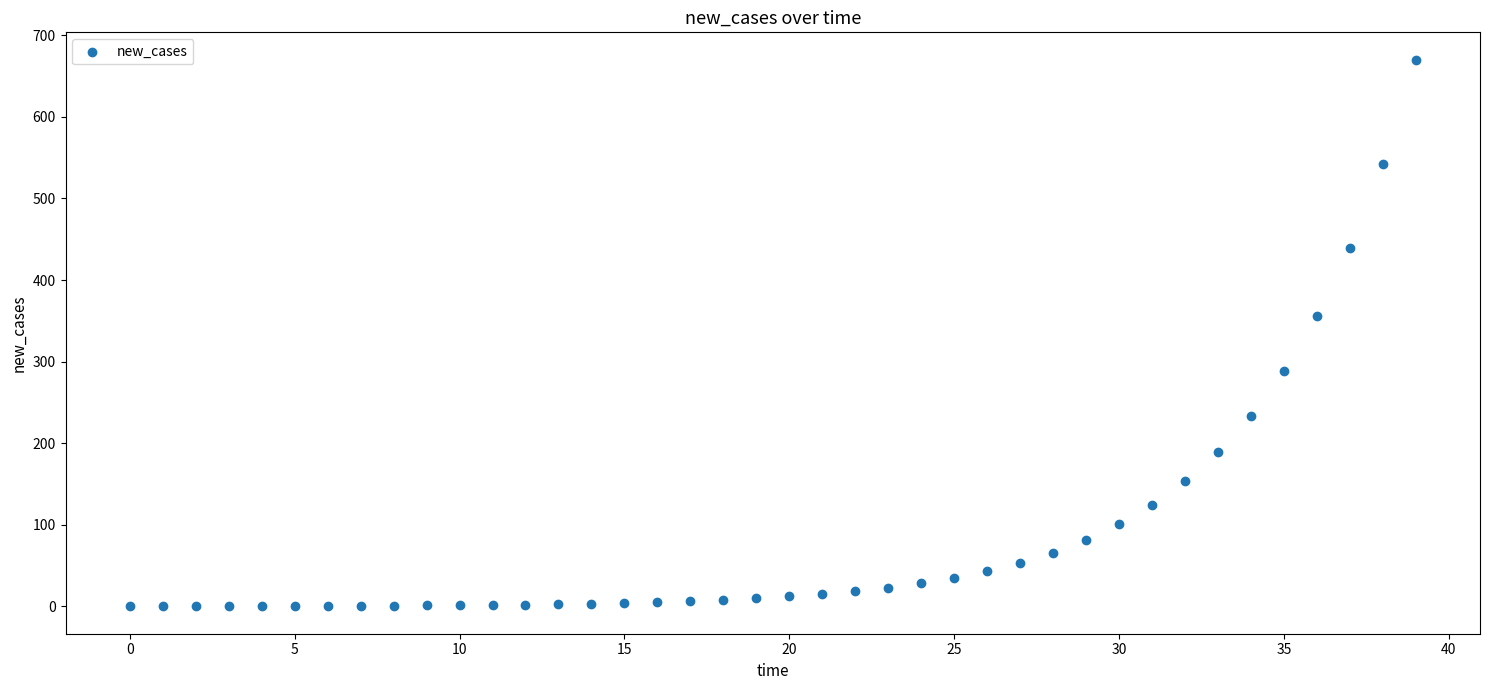

What Y value in the scatter plot is closest to 335?

356.1